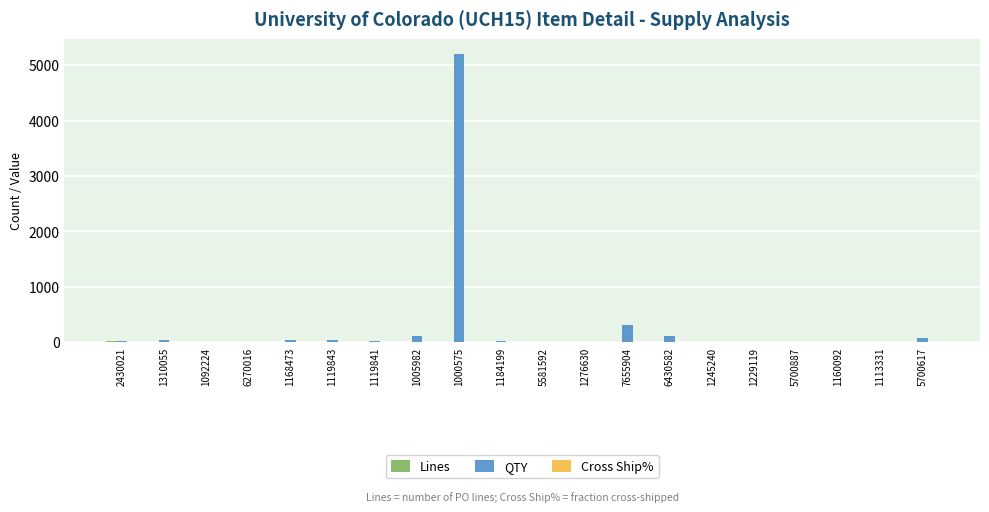

Count the number of categories in the chart.

20